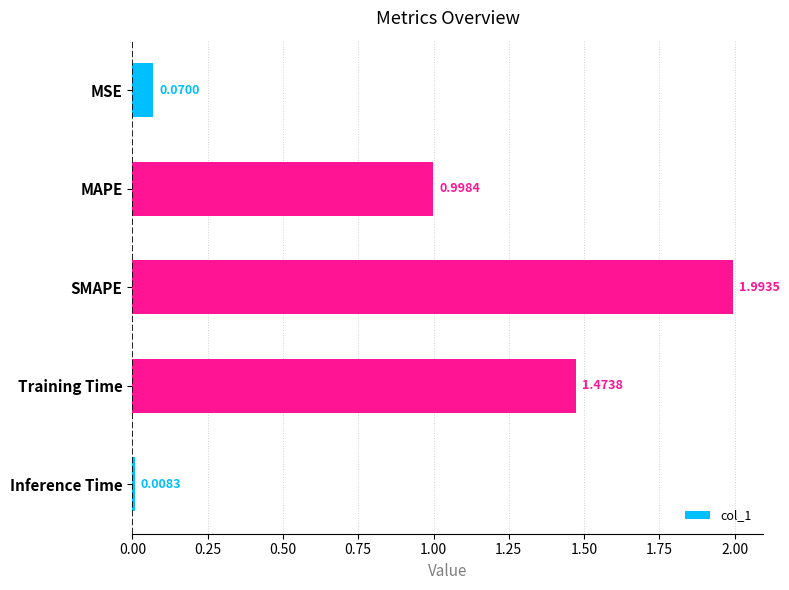

What is the average value?

0.9